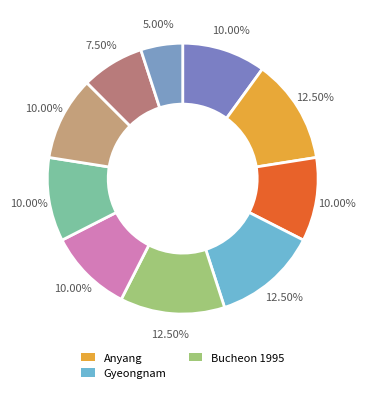

Which category has the smallest portion of the pie?

Seoul E-Land